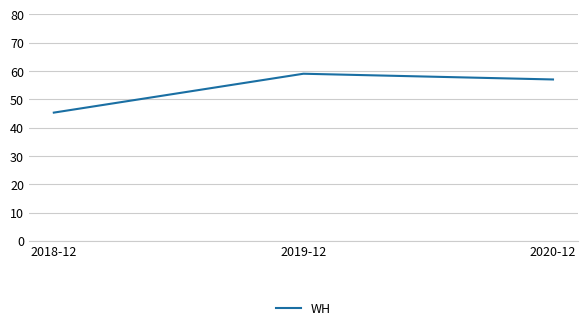

What position from the right is 2019-12?

2